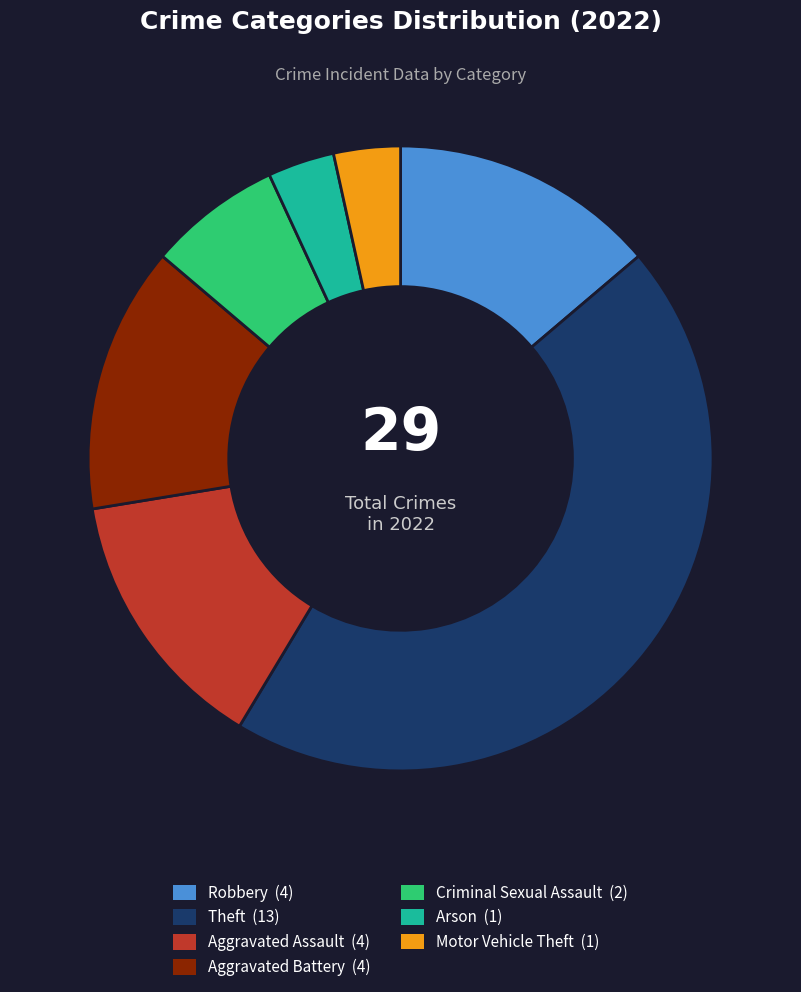

Is there any slice that represents more than half of the pie?

No